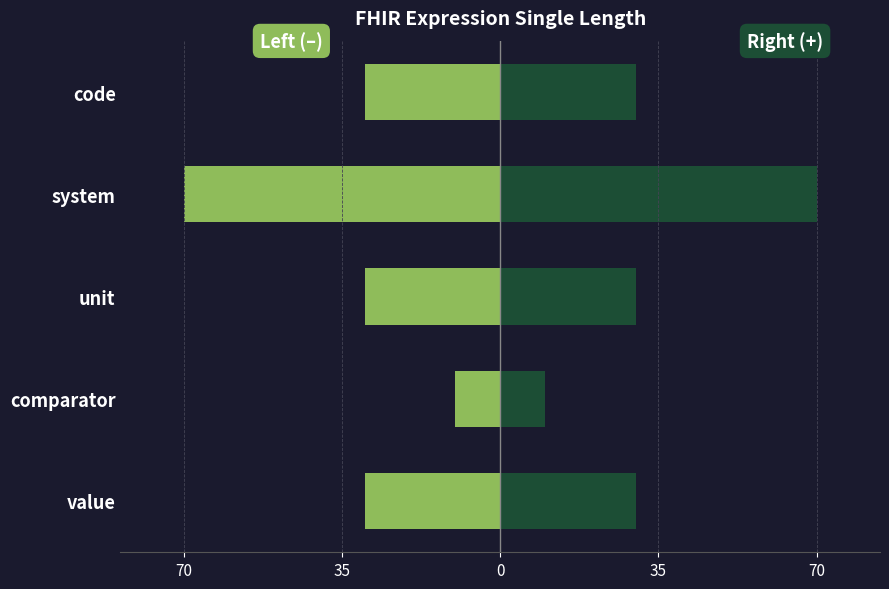

Reading right to left, what are all the values shown in this chart?

SINGLE_LENGTH (left): -30	-70	-30	-10	-30
SINGLE_LENGTH (right): 30	70	30	10	30